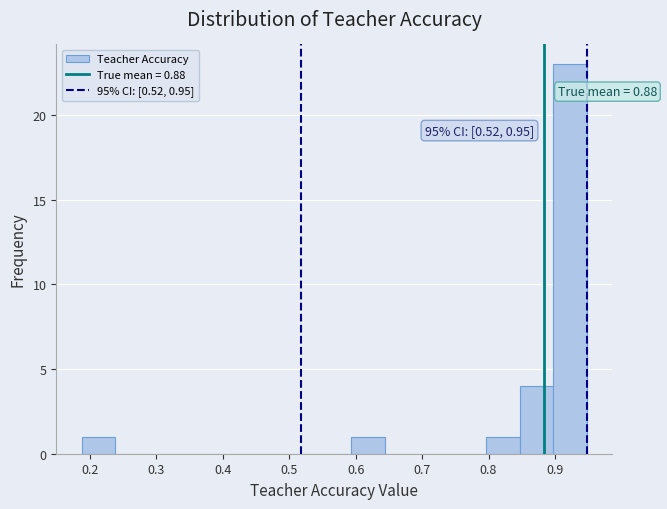

Which range on the x-axis has the tallest bar?

0.90 to 0.95